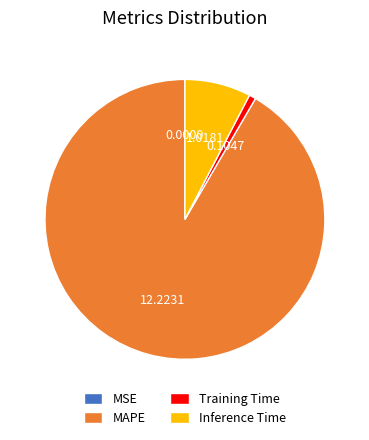

Which category has the biggest portion of the pie?

MAPE